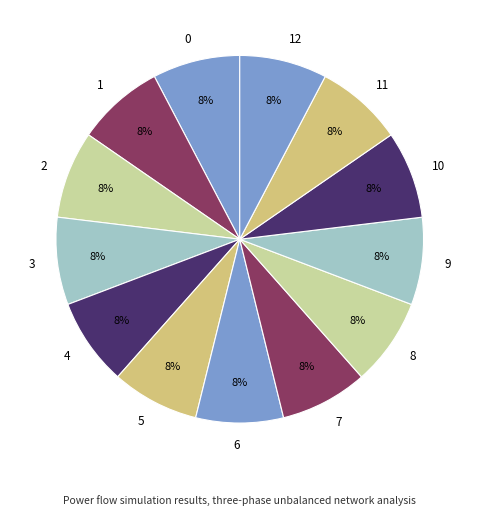

True or false: 8 accounts for 17% of the total.

False